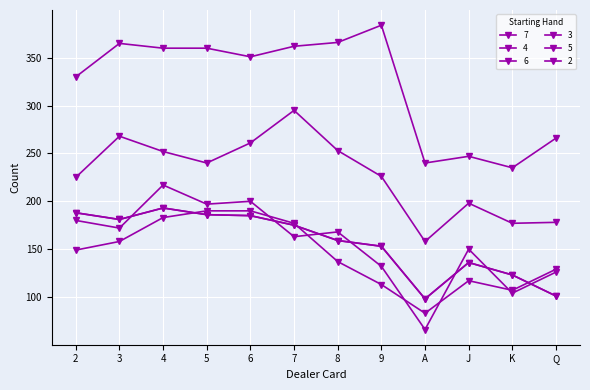

Is it true that 7 equals 247 at J?

True